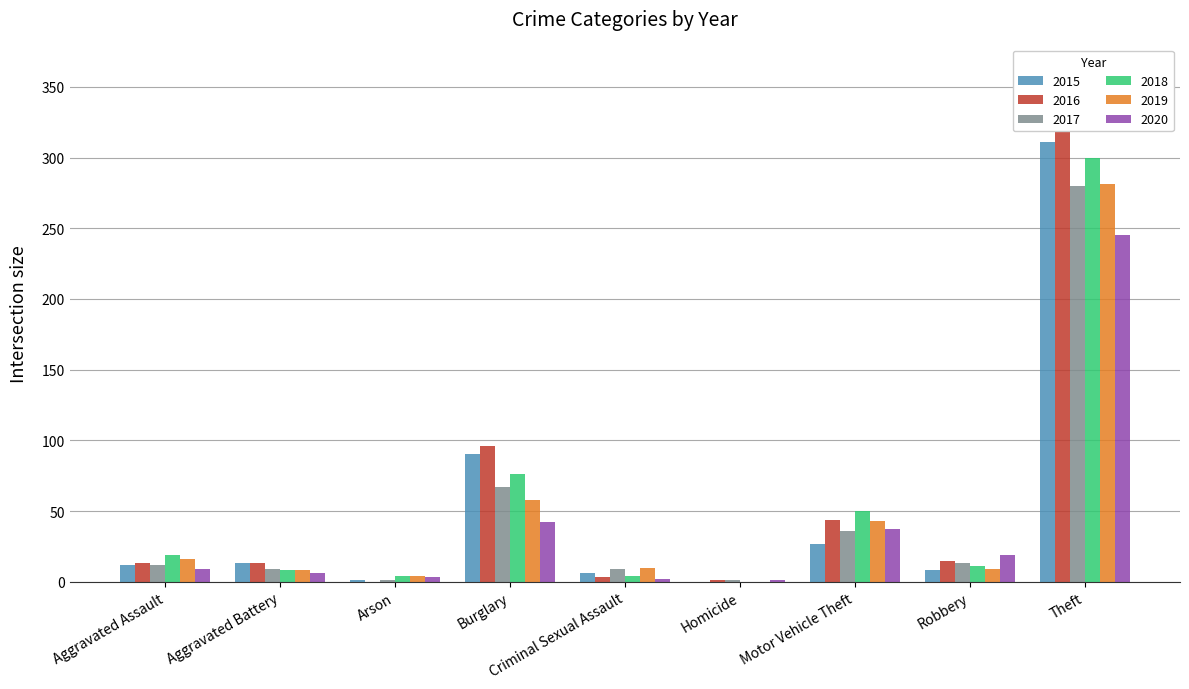

What is the label of the 8th bar from the left?

Robbery